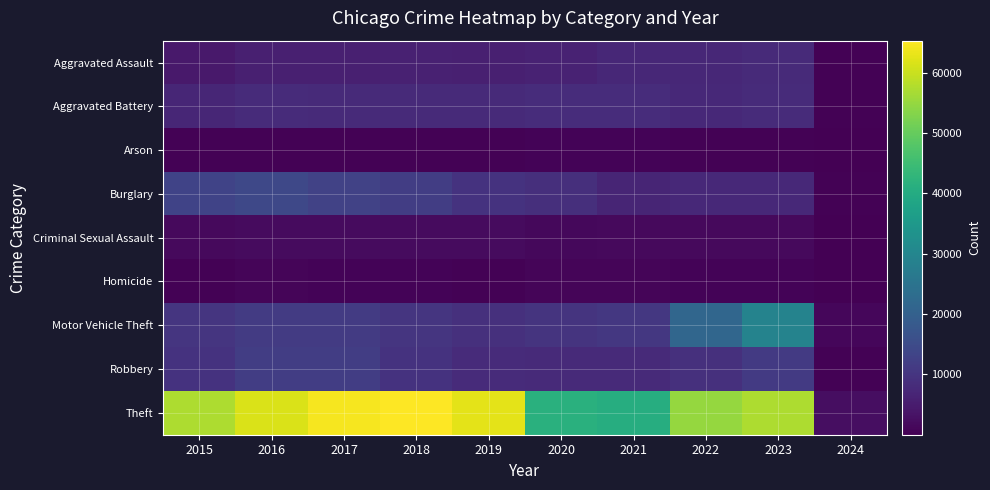

Rank the series at 2024 from lowest to highest value.

Homicide, Arson, Criminal Sexual Assault, Aggravated Battery, Burglary, Aggravated Assault, Robbery, Motor Vehicle Theft, Theft